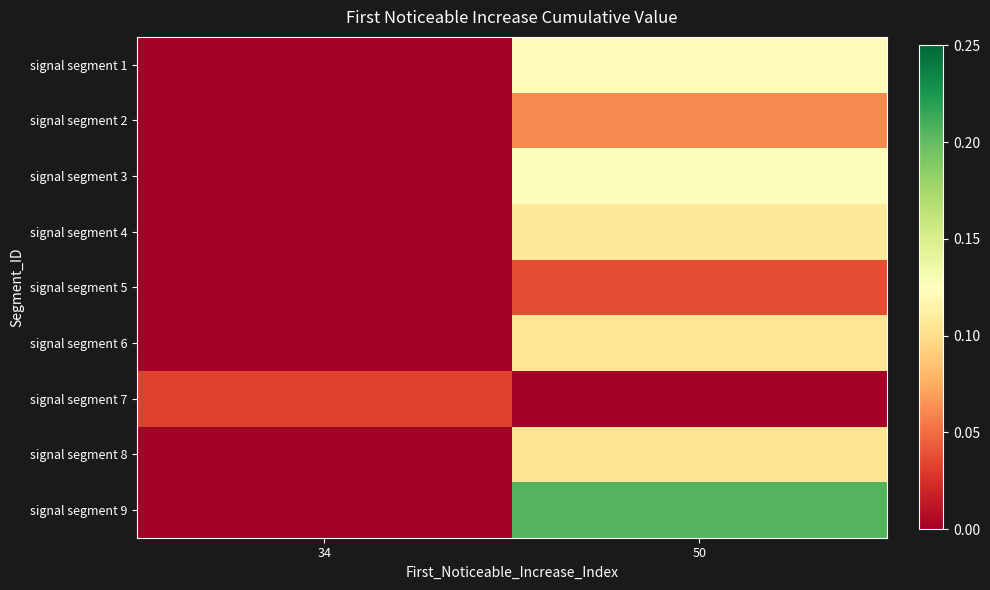

At how many categories does at least one series exceed 0?

2